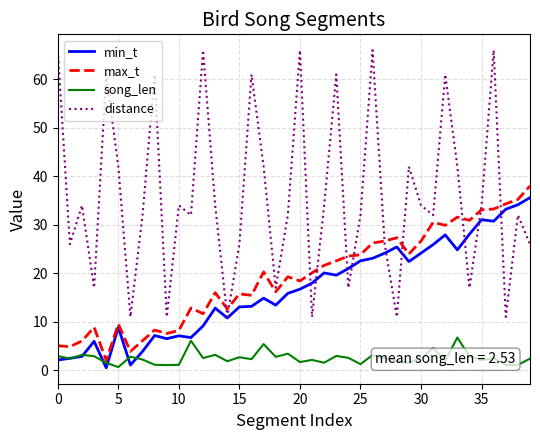

Which series has the largest total across all categories?

distance